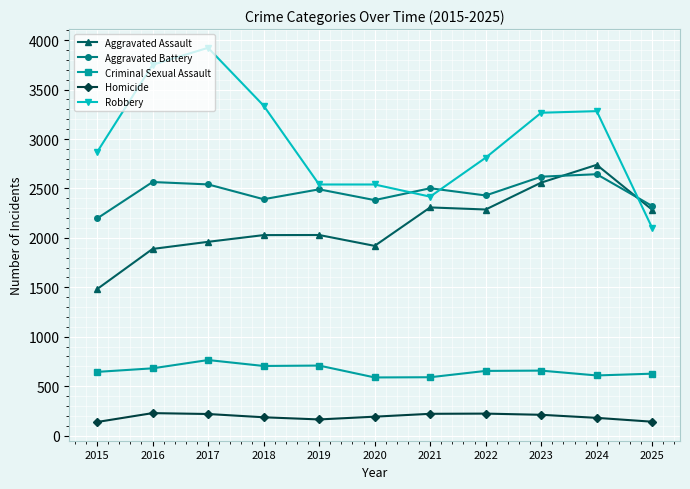

What is the spread (max minus min) of values at 2015?

2730